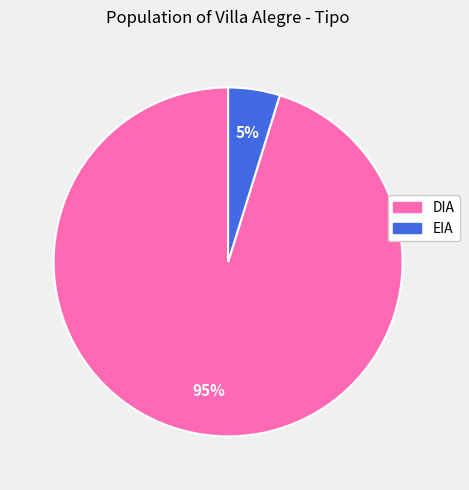

Rank the categories by value from lowest to highest.

EIA, DIA